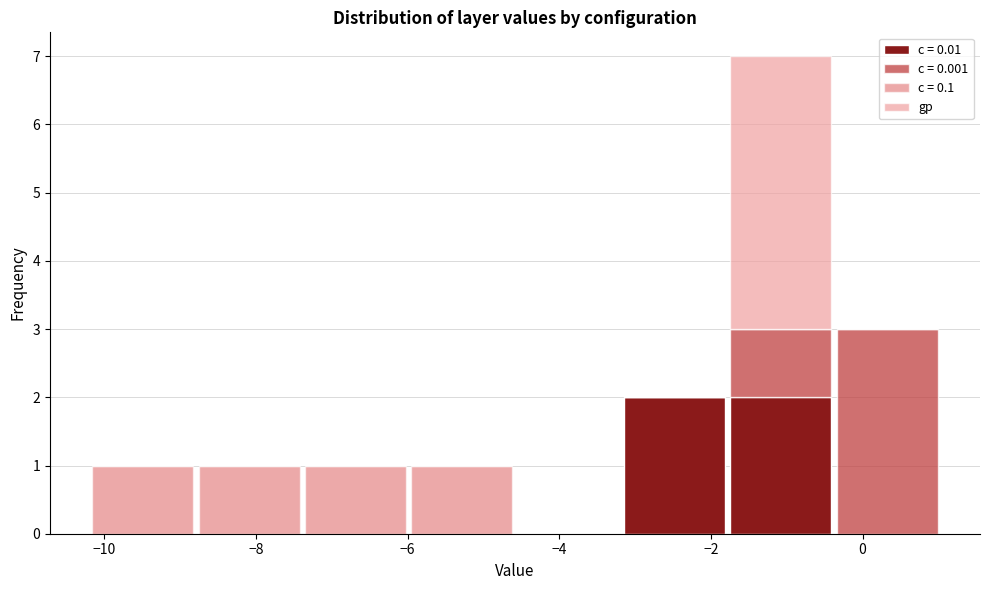

What is the total height of the stacked bar covering -7.4 to -6.0 on the x-axis? Neither the bar edges nor the heights are printed on the chart, so give them approximately, as read against the axes.

1